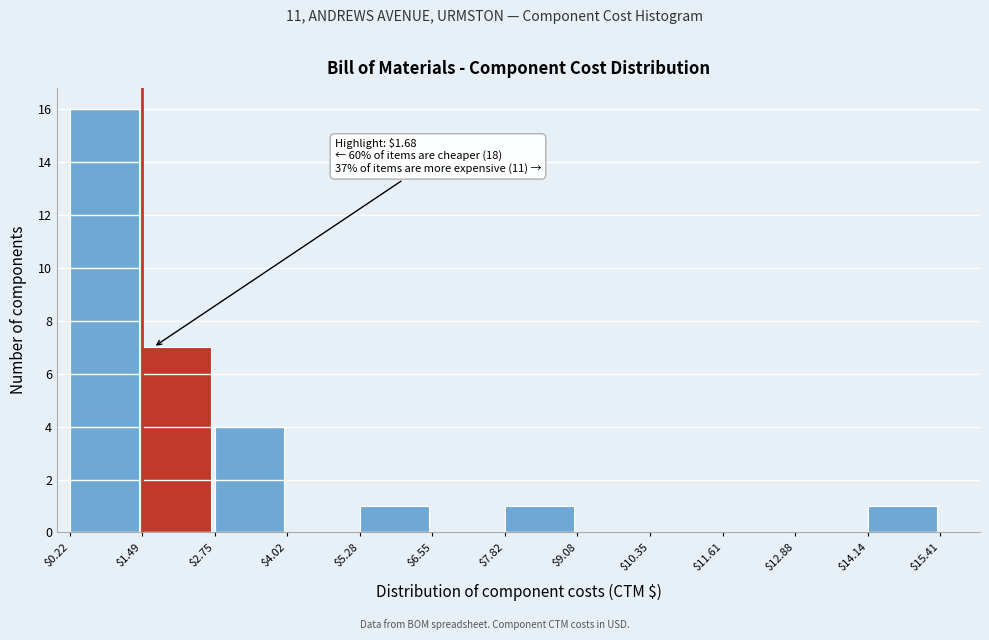

Over which range of the x-axis is the bar tallest?

$0.22 to $1.49